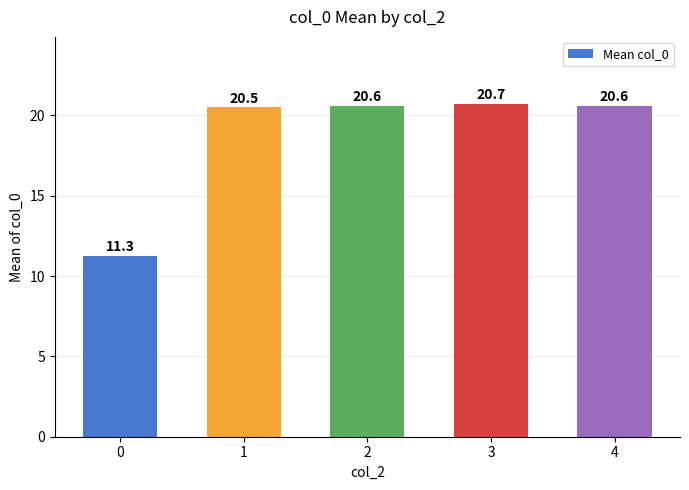

Reading left to right, list all the values displayed in this chart.

11.3	20.5	20.6	20.7	20.6